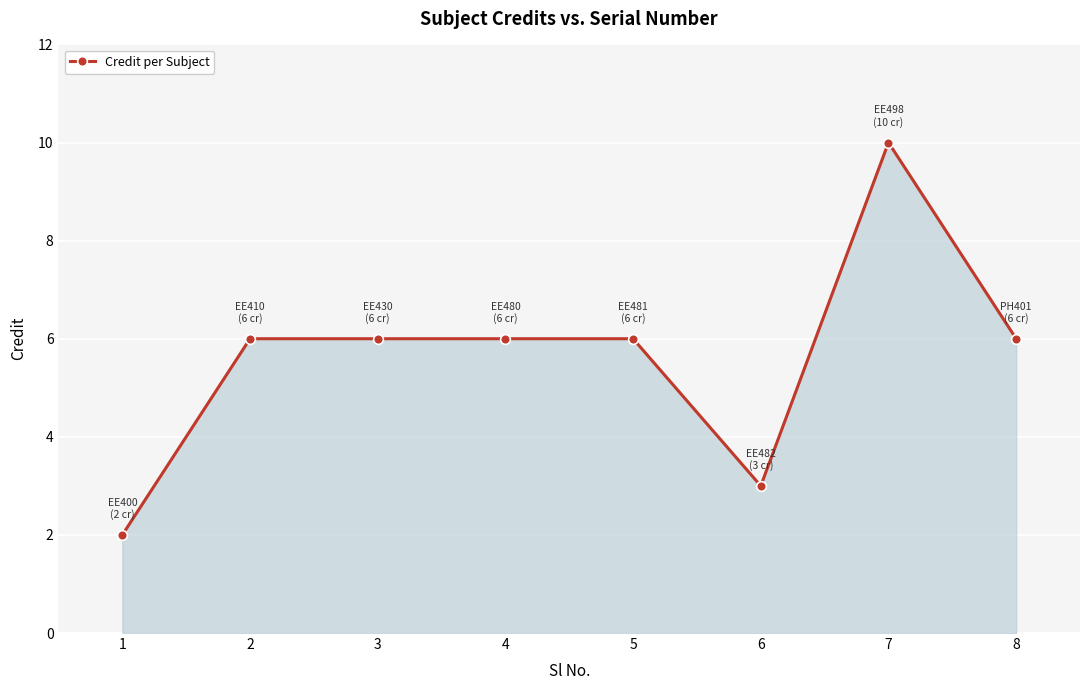

What is the difference between the maximum and minimum values?

8